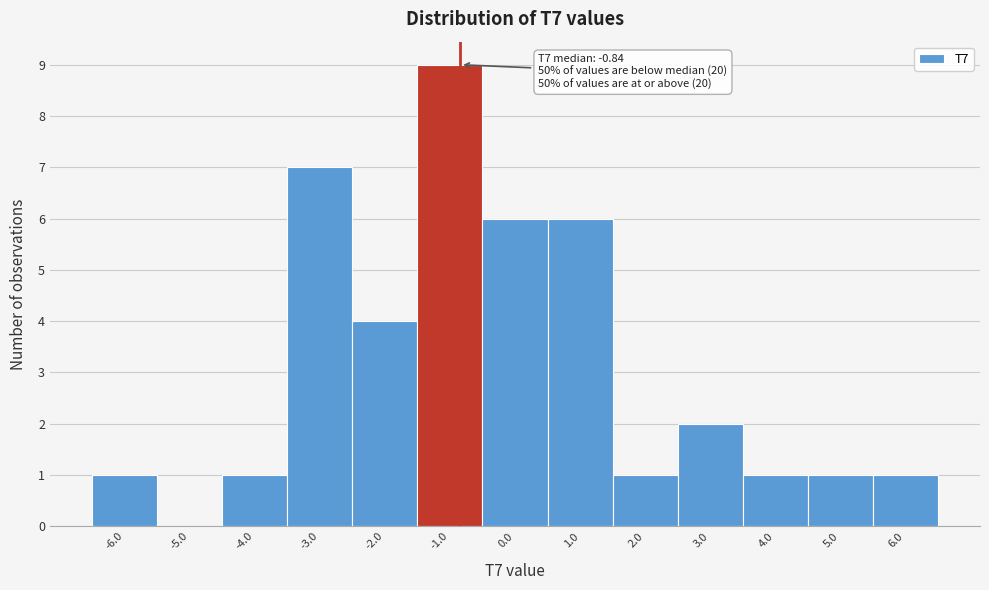

Which range on the x-axis has the tallest bar?

-1.5 to -0.5